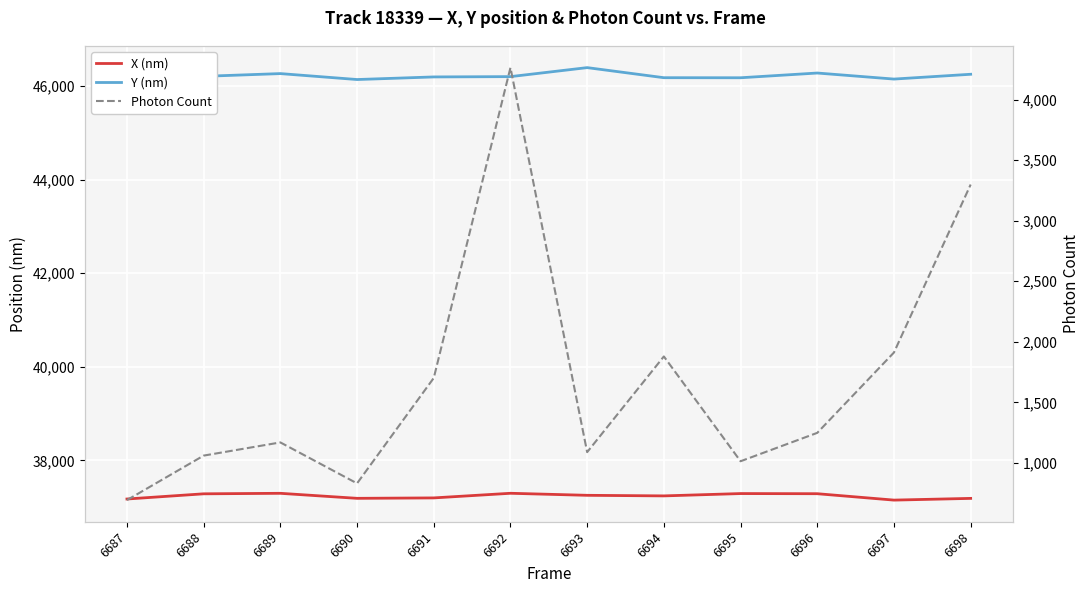

How many lines are shown in the chart?

3